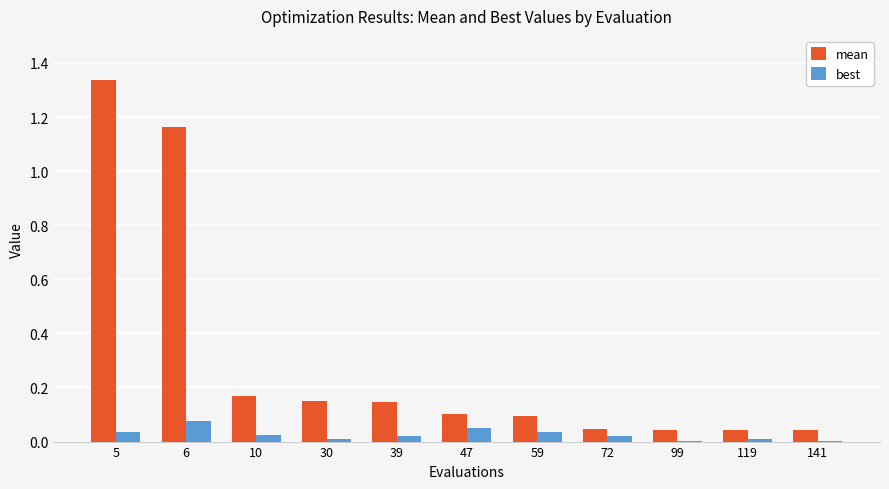

Which series changed the most between 6 and 141?

mean